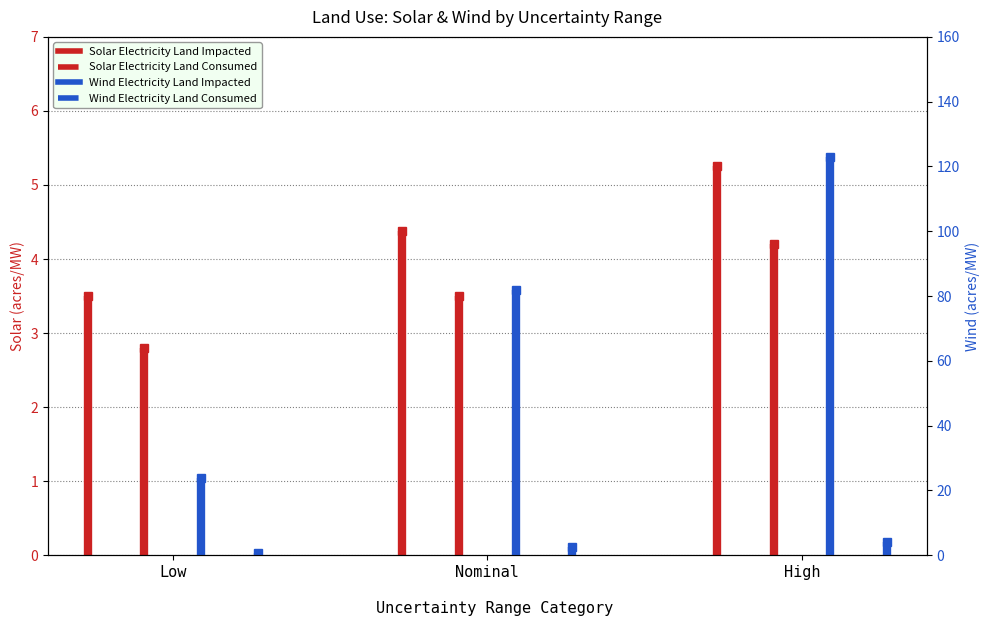

Which label corresponds to the smallest value in the chart?

Low